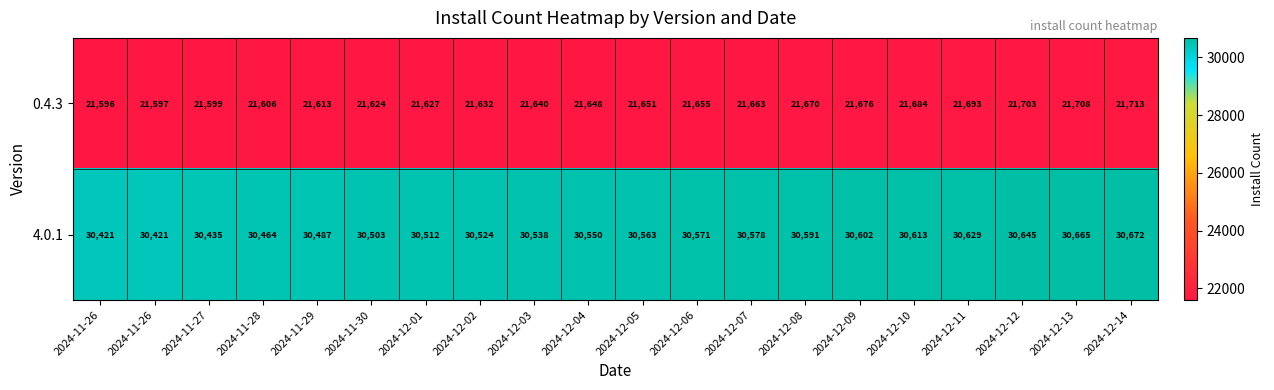

How many series are shown in this chart?

2